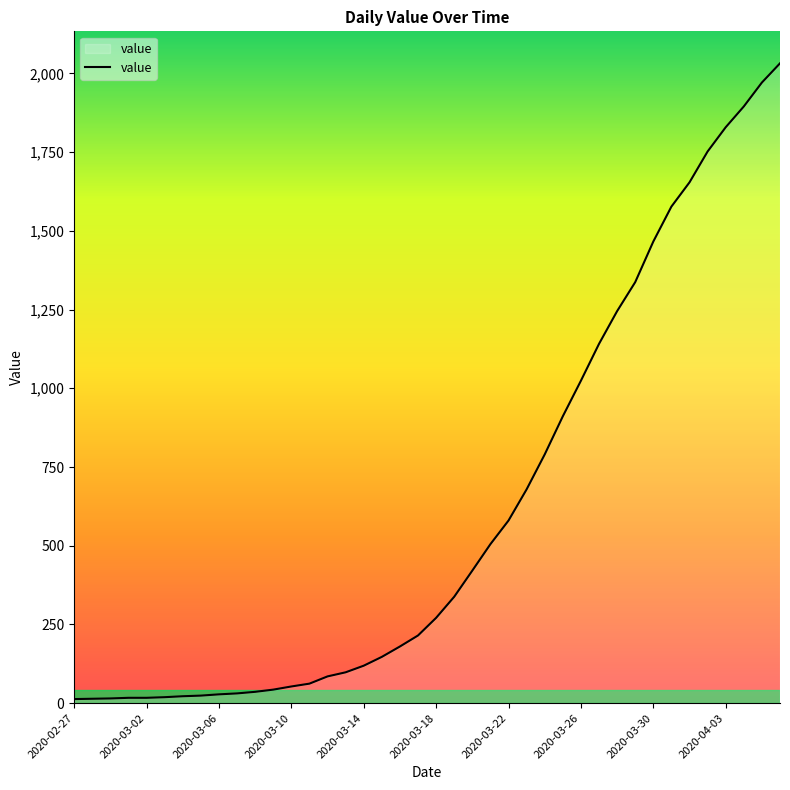

What is the greatest value displayed?

2032